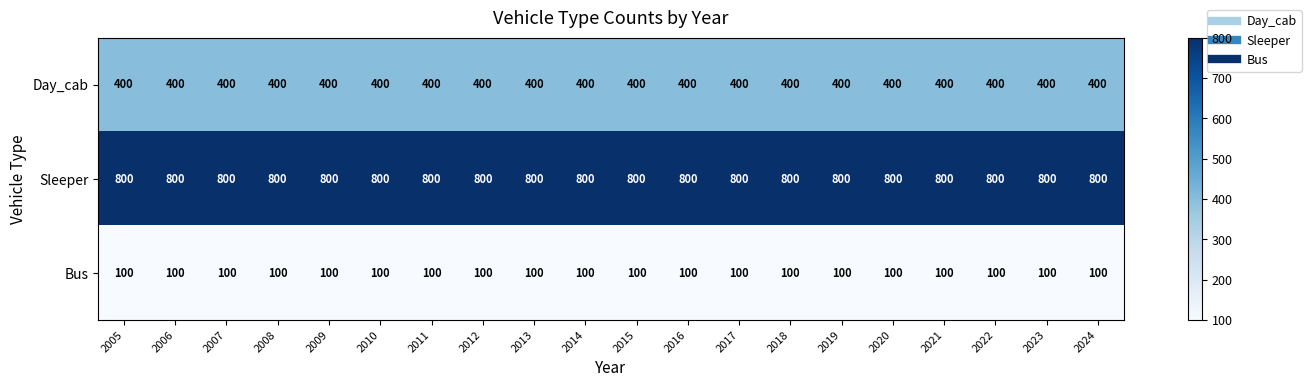

At how many categories does at least one series exceed 405?

20